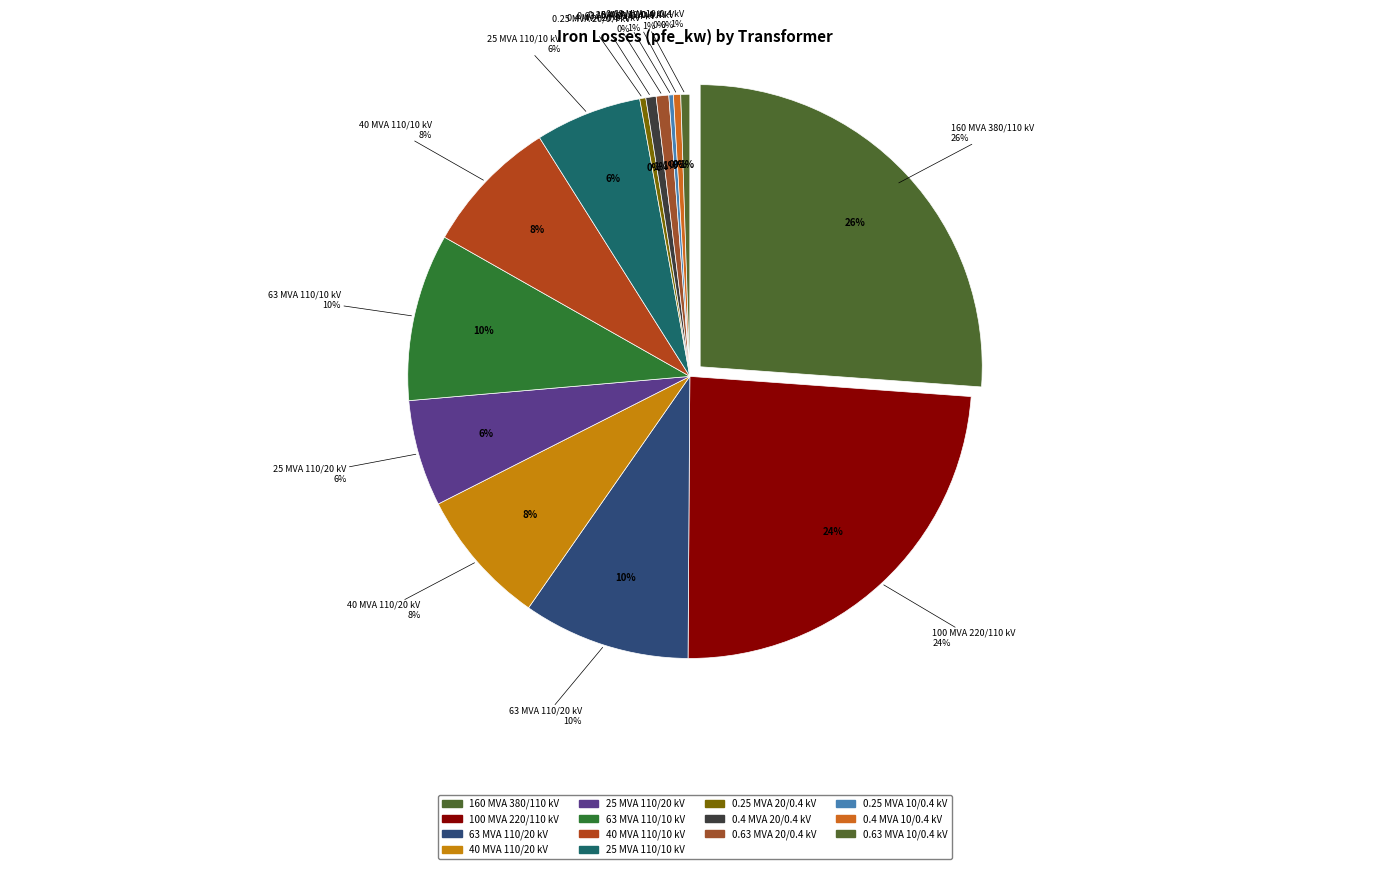

How many slices are in this pie chart?

14